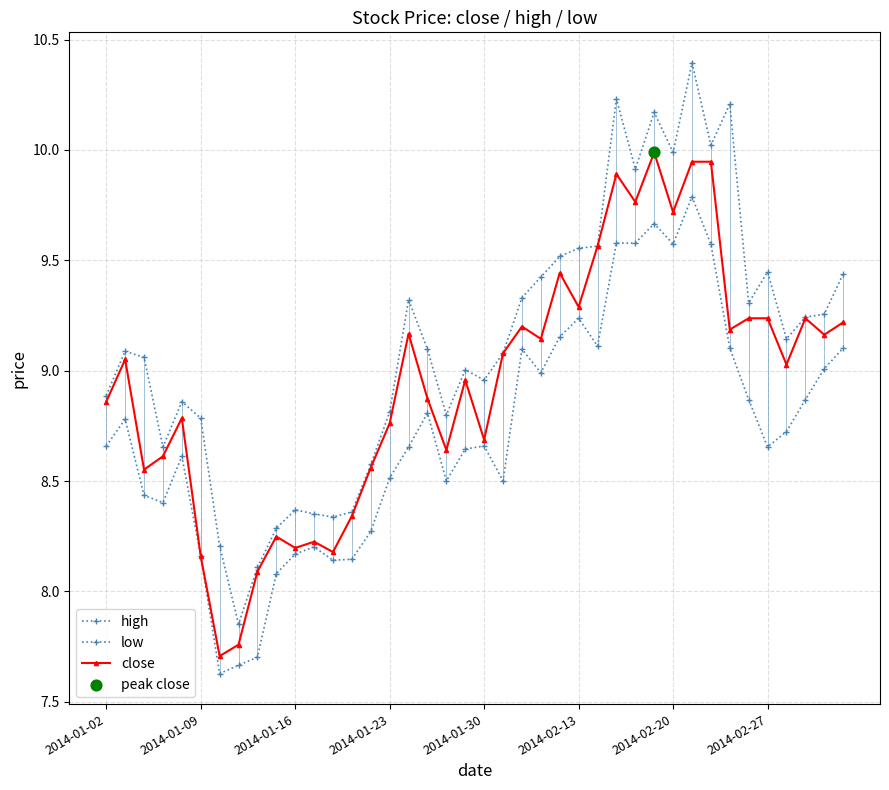

Which series has the widest spread of Y values?

high